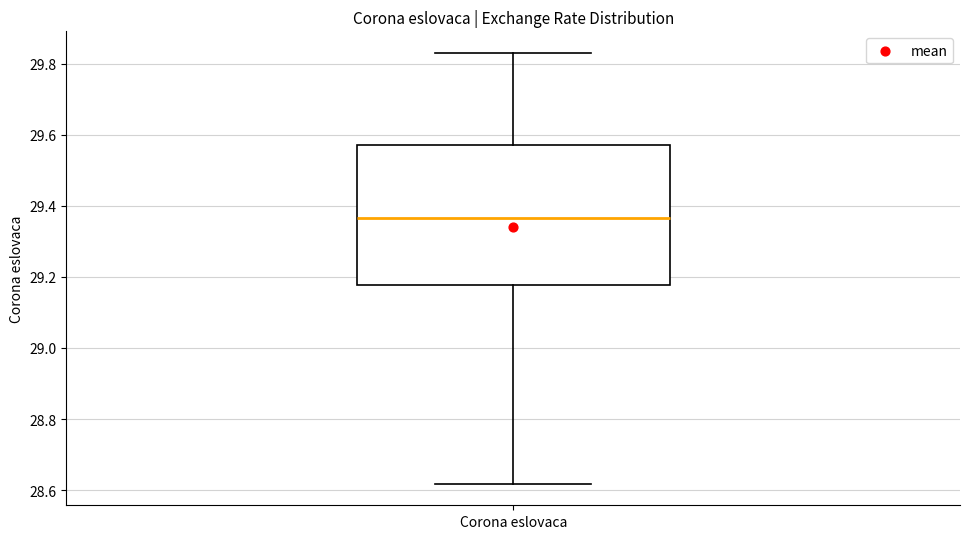

Where does the lower whisker of the box for Corona eslovaca end on the y-axis? The values are not printed on the chart, so give them approximately, as read against the axis.

28.62